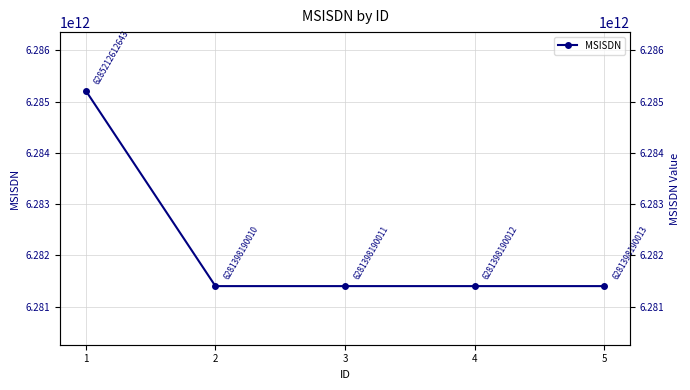

What is the ratio of the value at 5 to the value at 3?

1.0